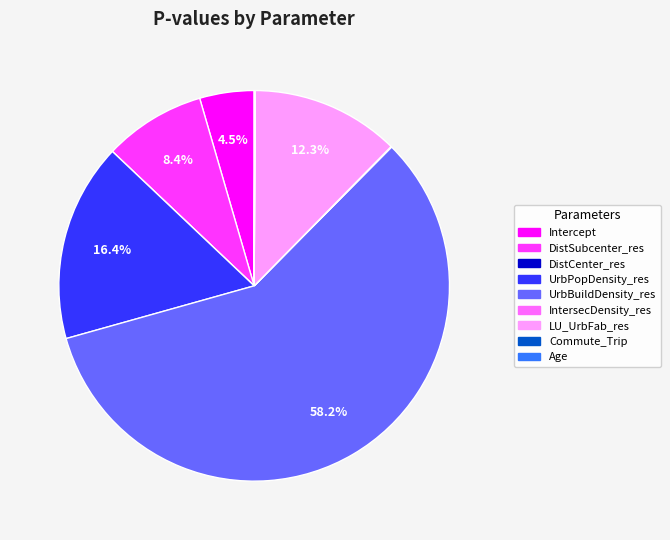

Does any single category account for the majority?

Yes